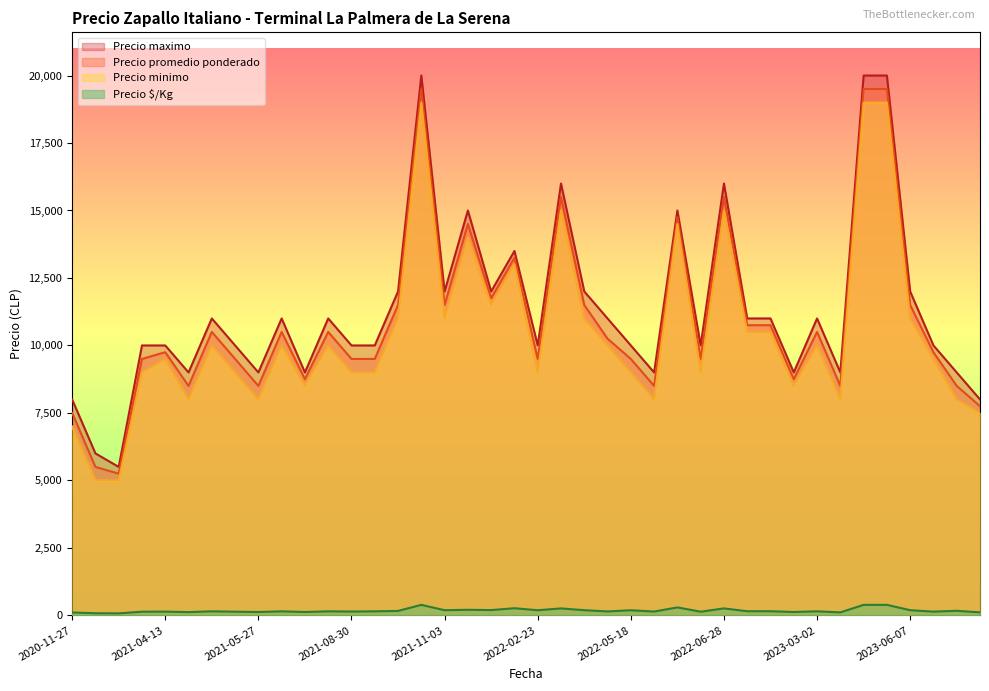

What is the highest value of the Precio maximo series?

20000